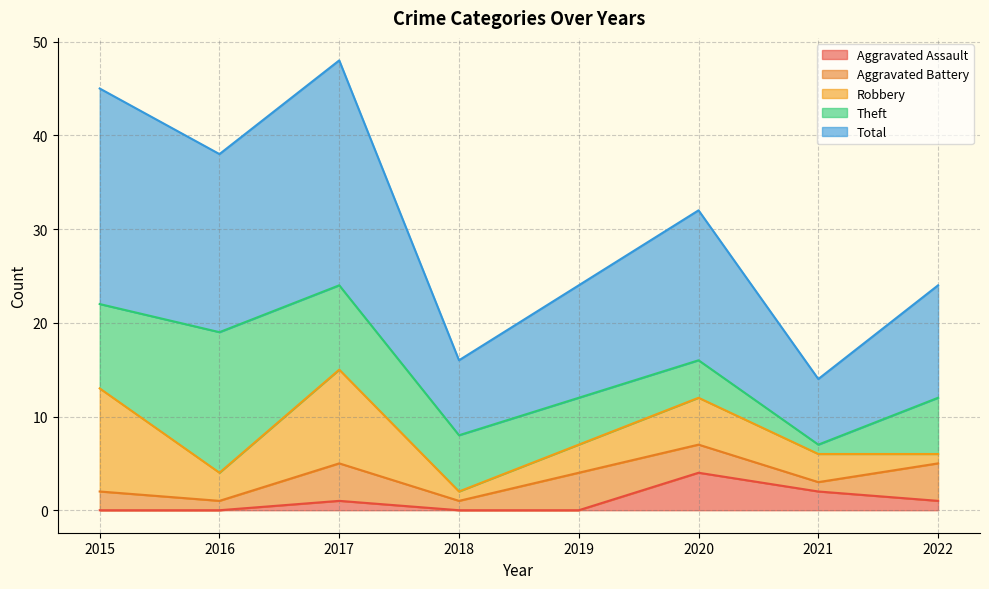

Which series has the widest spread of values?

Total